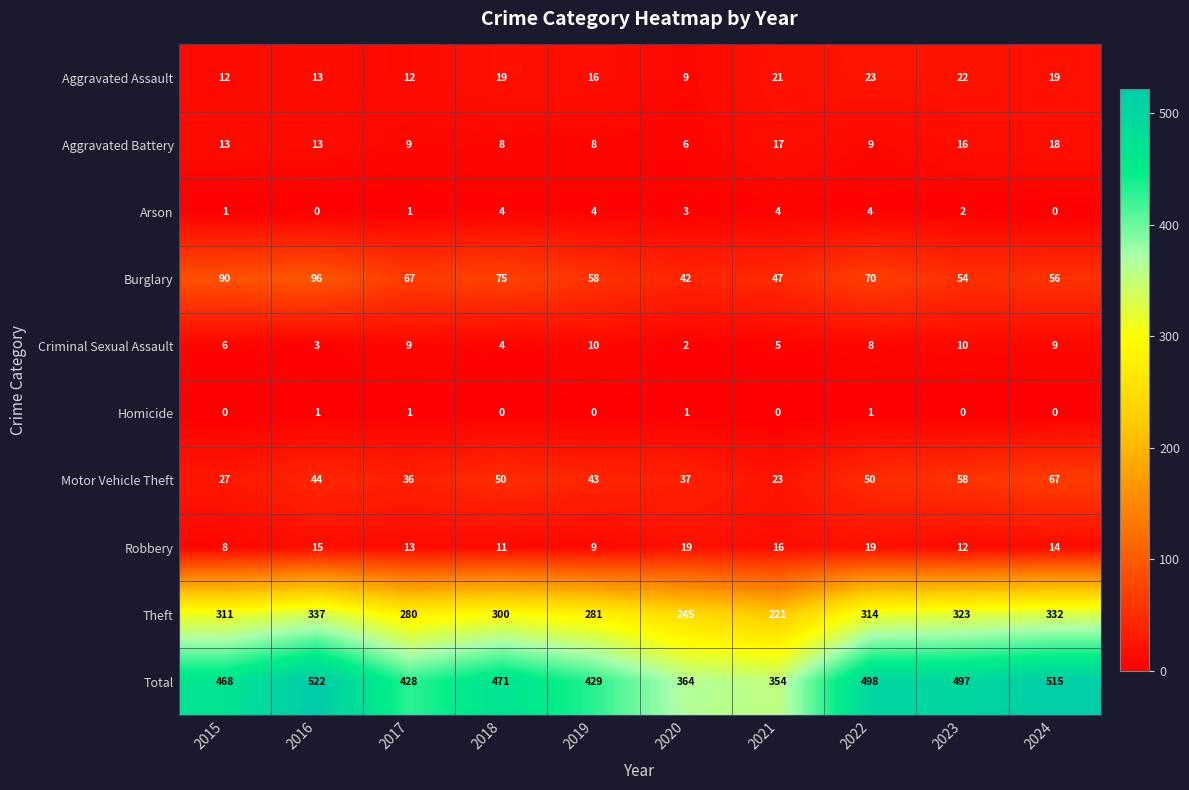

What is the spread (max minus min) of values at 2021?

354